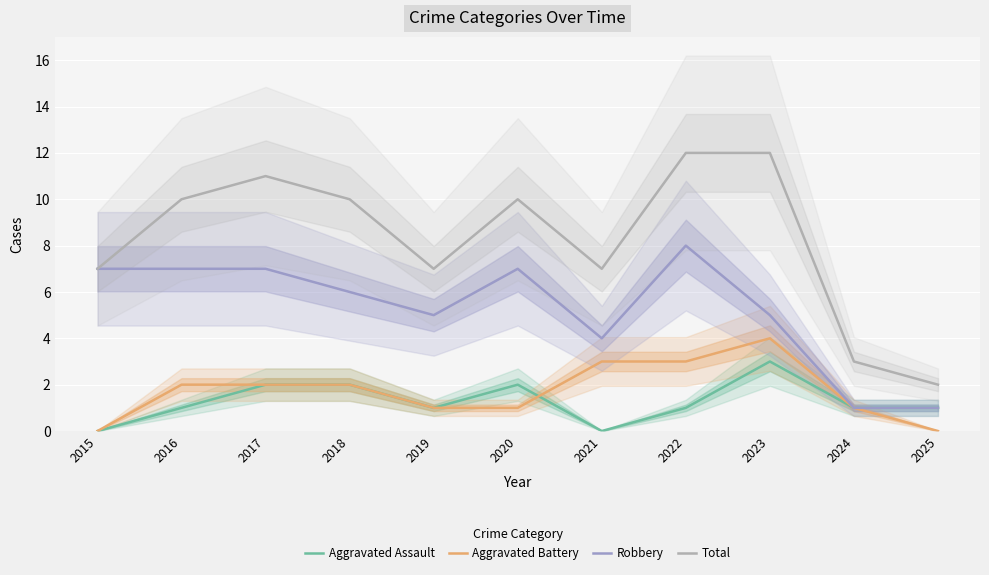

True or false: Total and Aggravated Assault cross at least once.

False